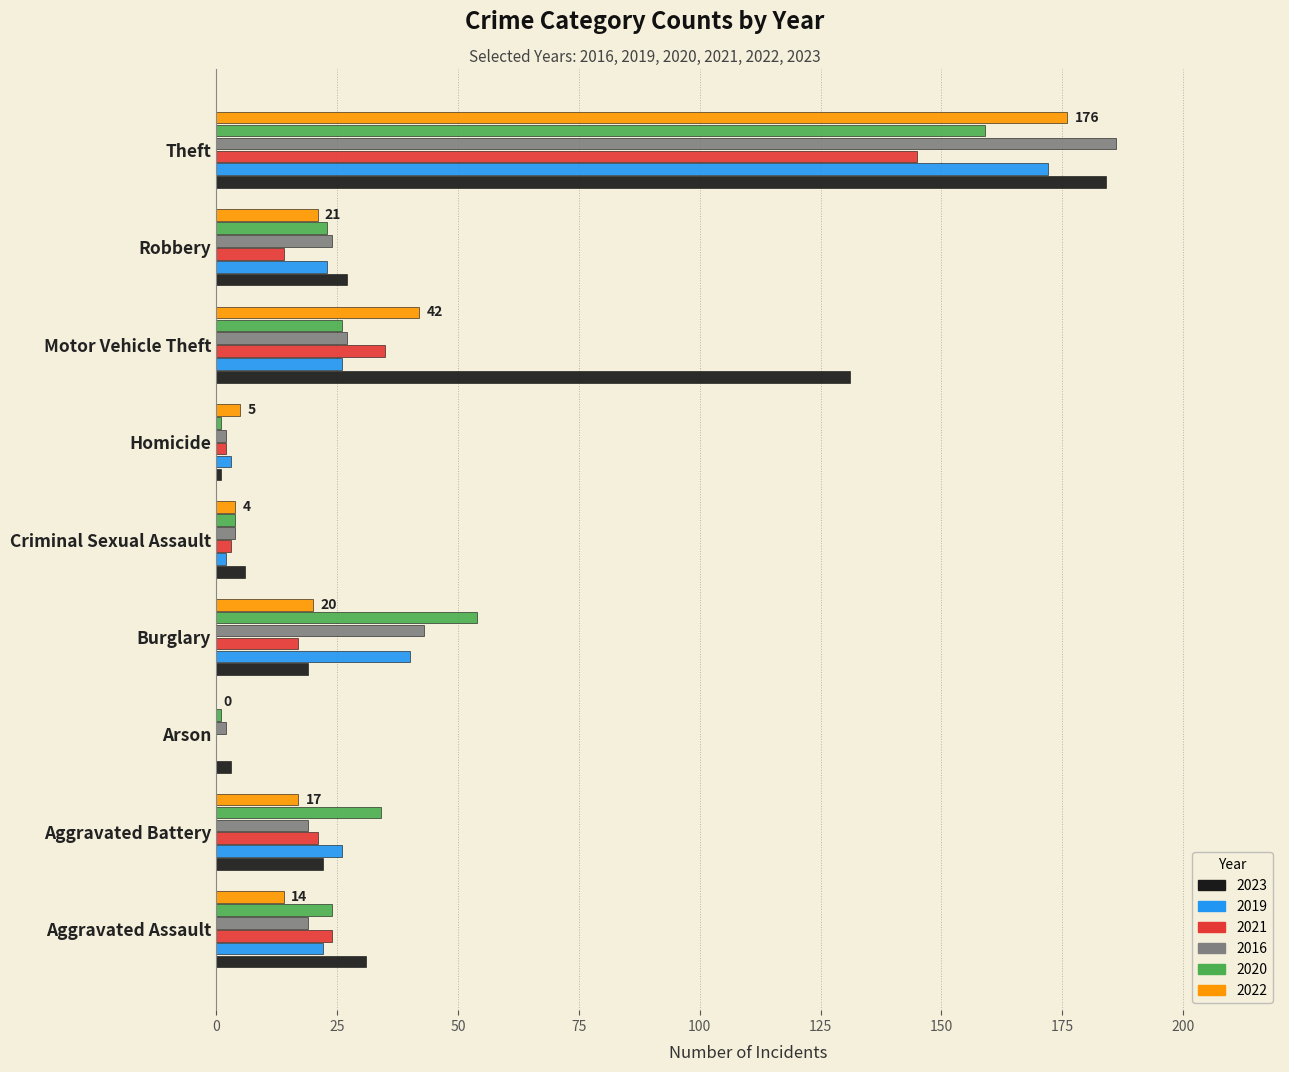

What is the greatest value displayed?

186